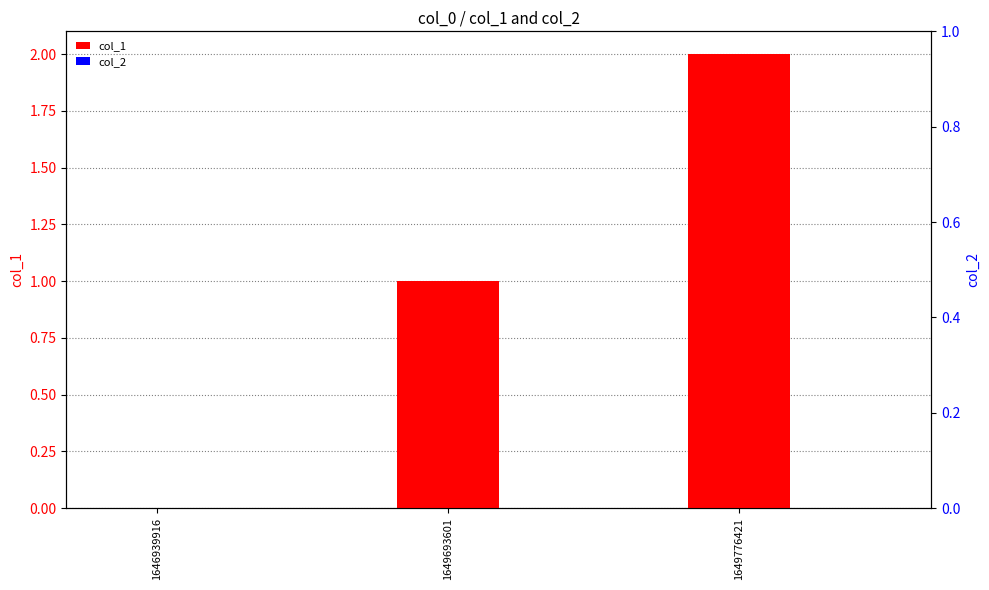

List the series in order of their peak value, lowest first.

col_2, col_1